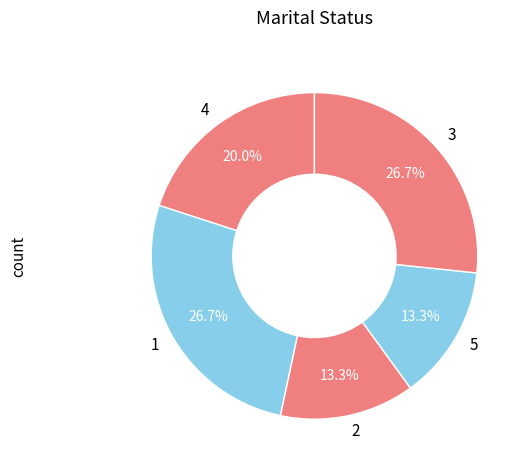

To the nearest percent, what percentage of the pie is 3?

27%